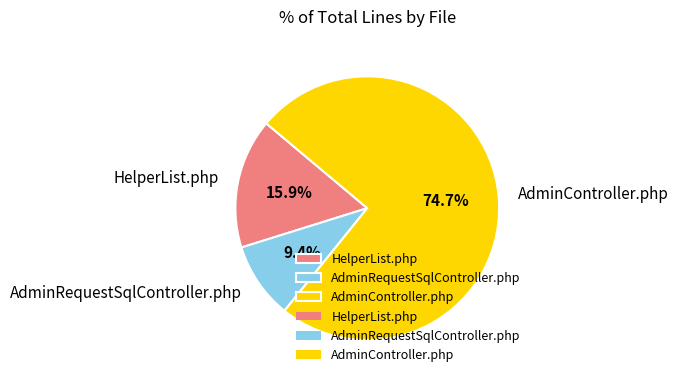

To the nearest percent, what is the average slice percentage?

33%